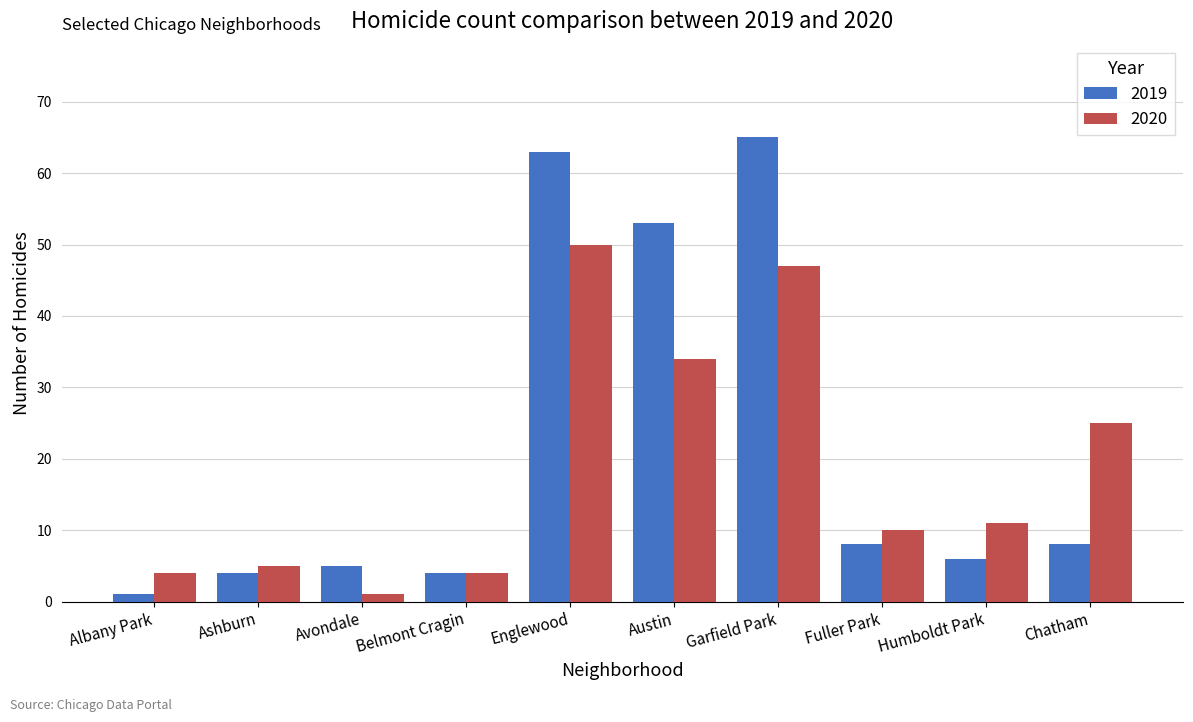

What is the sum of the 2020 values at Albany Park and Humboldt Park?

15